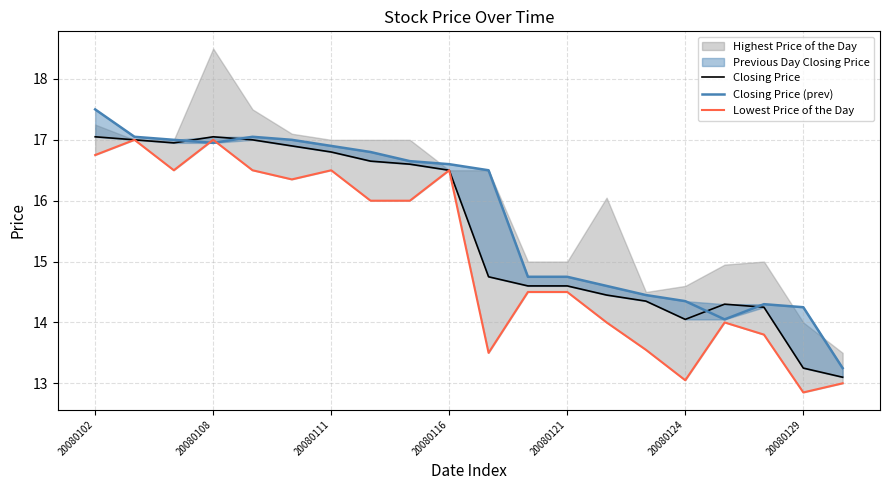

True or false: Closing Price and Closing Price (prev) intersect in this chart.

True